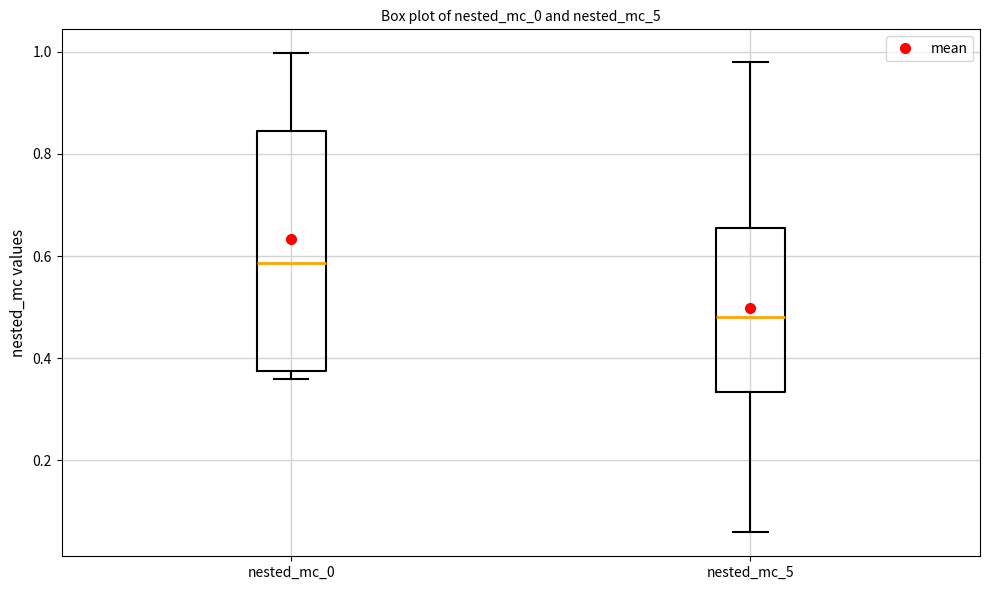

Where does the lower whisker of the box for nested_mc_5 end on the y-axis? The values are not printed on the chart, so give them approximately, as read against the axis.

0.06